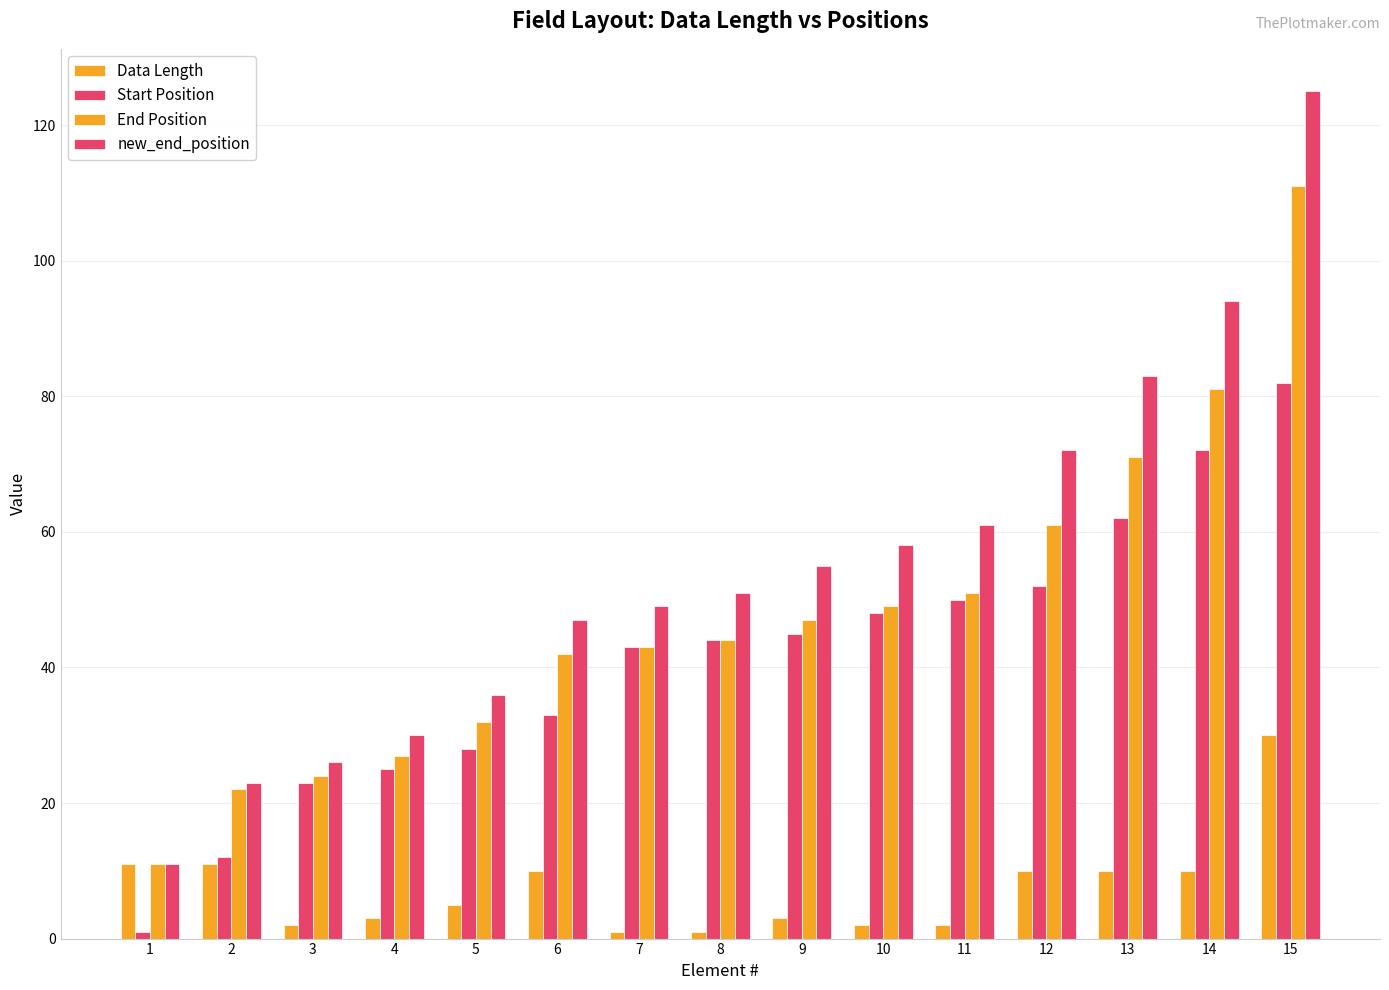

What is the average value of the new_end_position series?

55